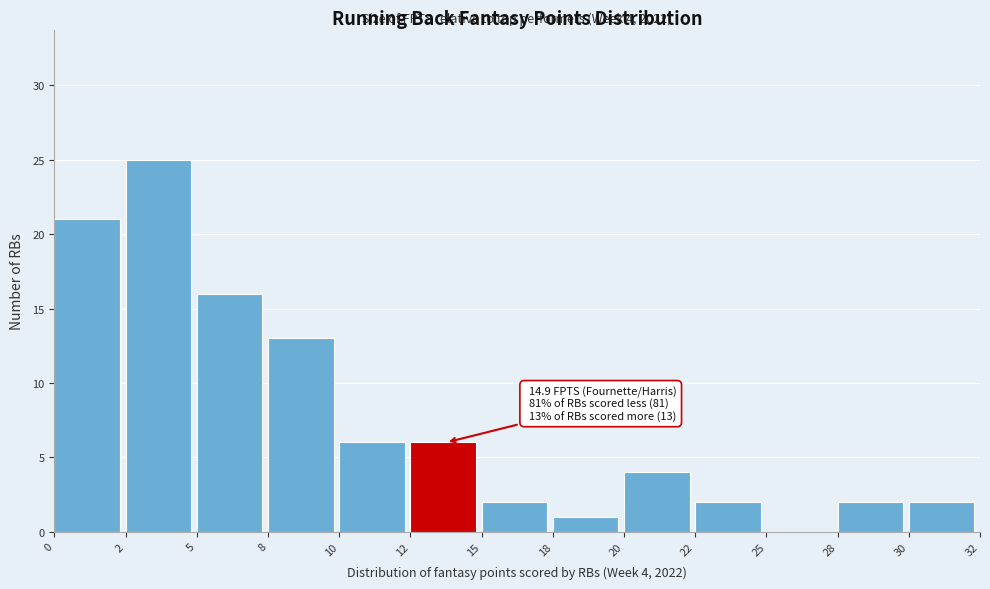

Reading left to right, transcribe all the data shown in this chart.

0=21	2=25	5=16	8=13	10=6	12=6	15=2	18=1	20=4	22=2	25=0	28=2	30=2